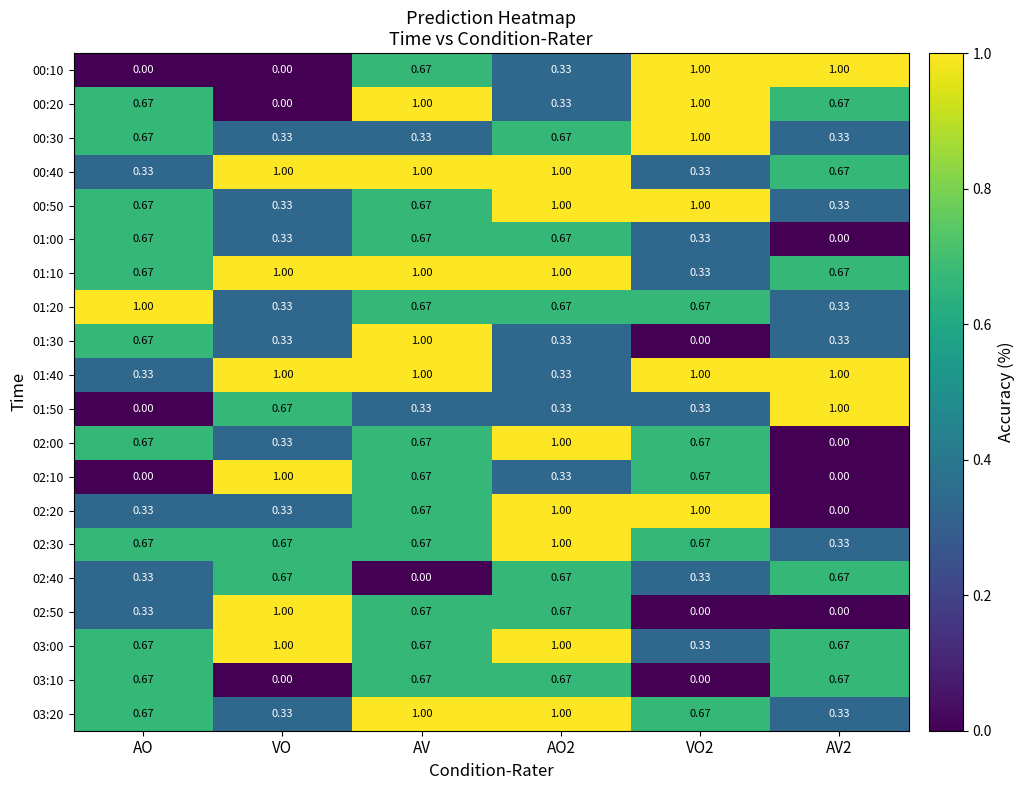

Which category has the lowest value in the 02:40 series?

AV